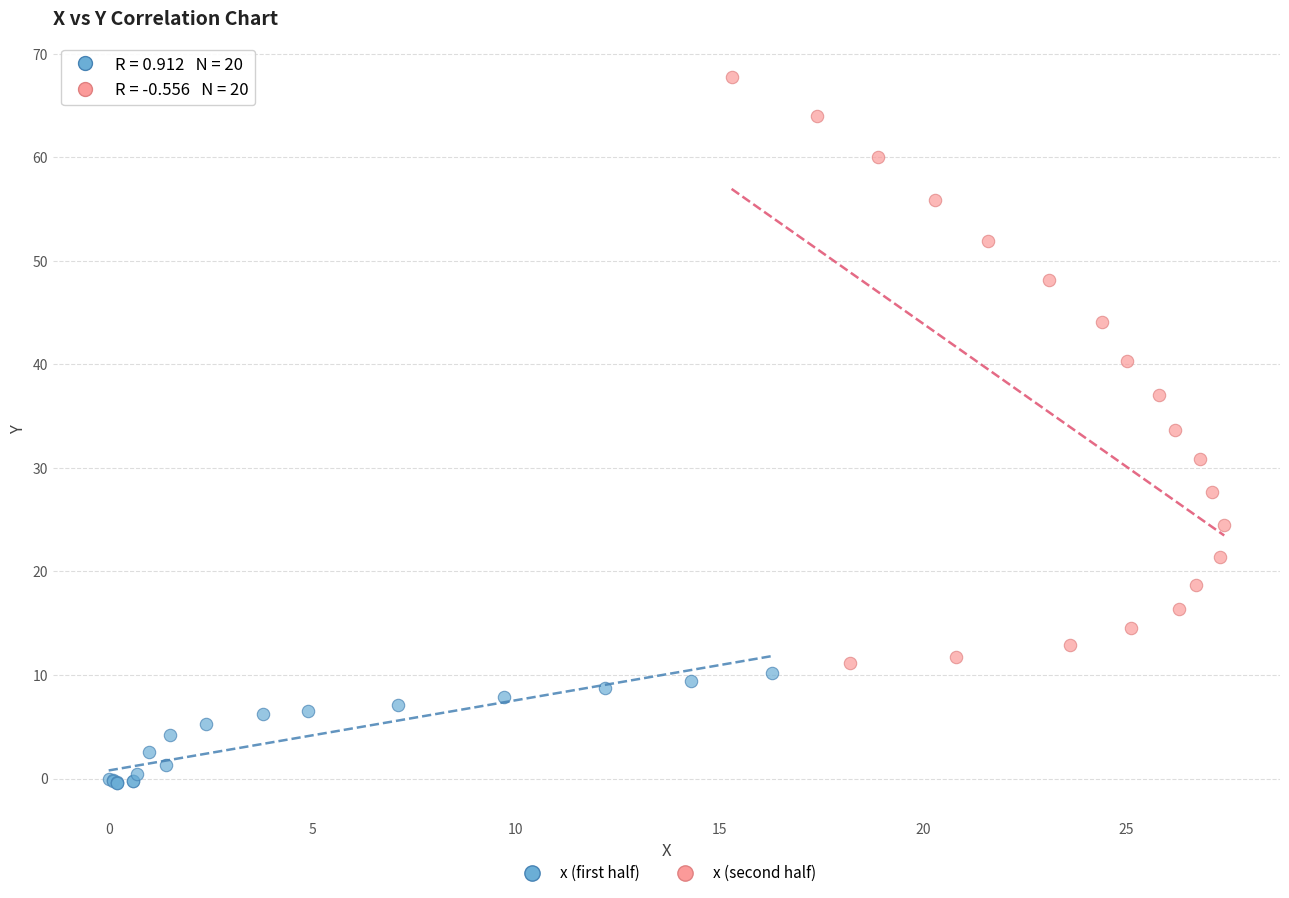

Which series has the widest spread of Y values?

x (second half)